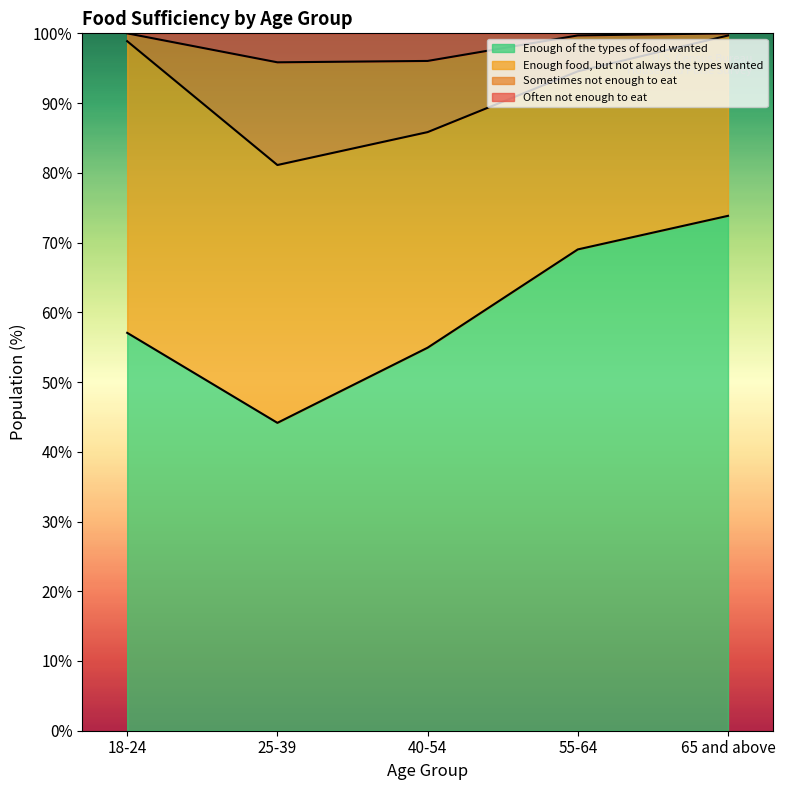

True or false: Sometimes not enough to eat has more than 1 interior local peaks.

False